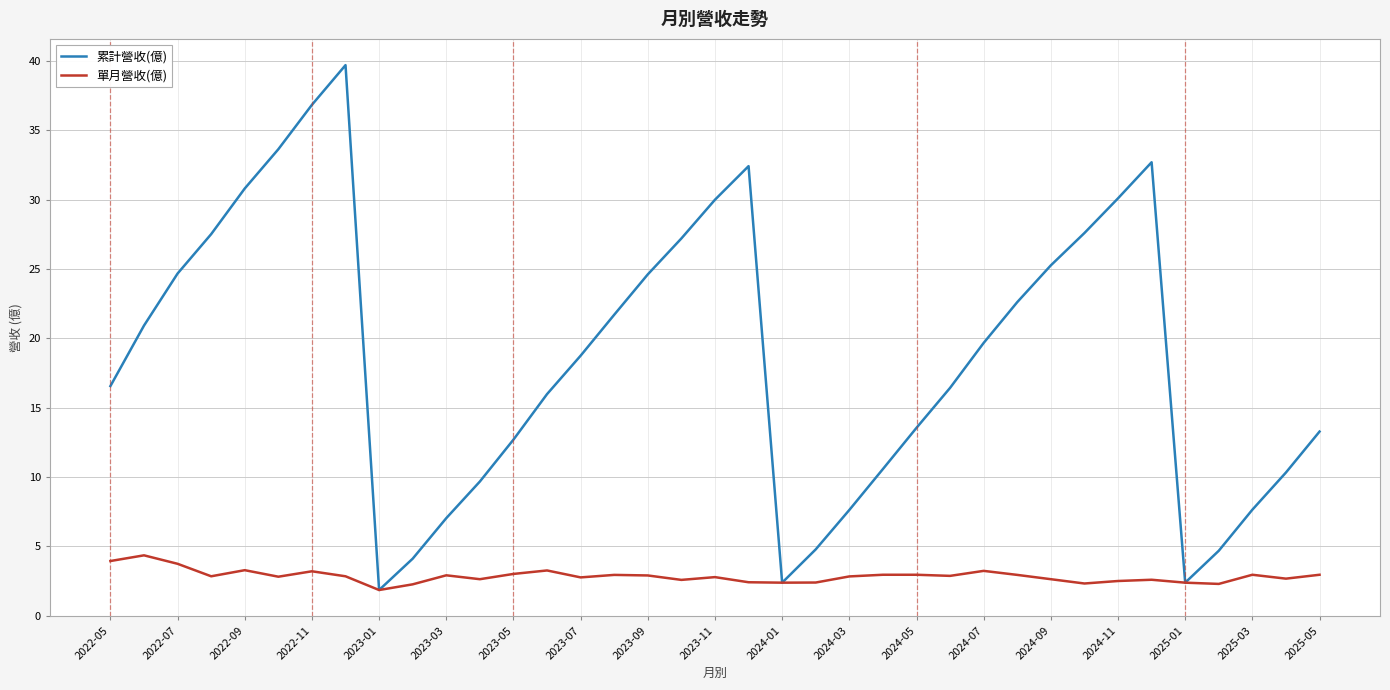

What is the lowest value of the 單月營收(億) series?

1.9